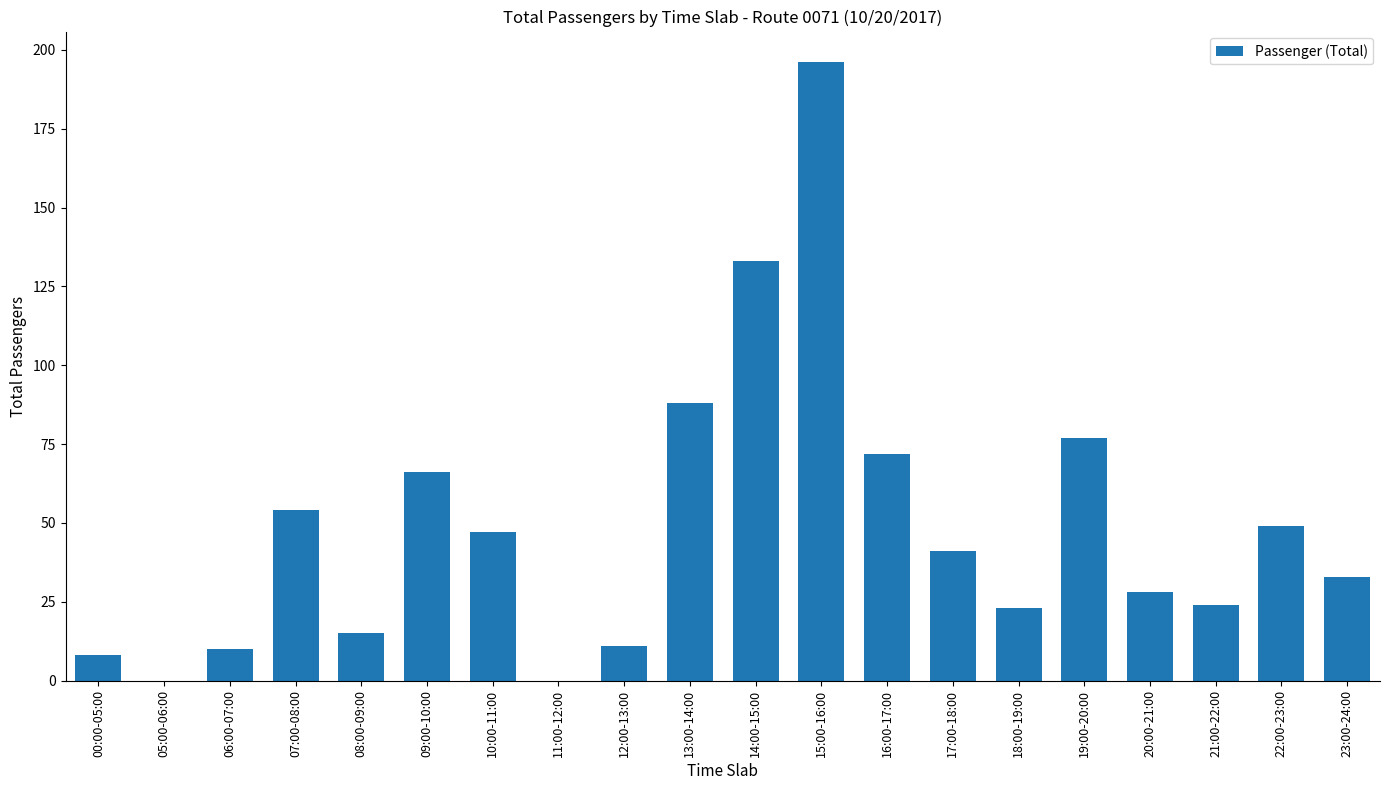

What is the approximate value at 17:00-18:00, to the nearest 5?

40